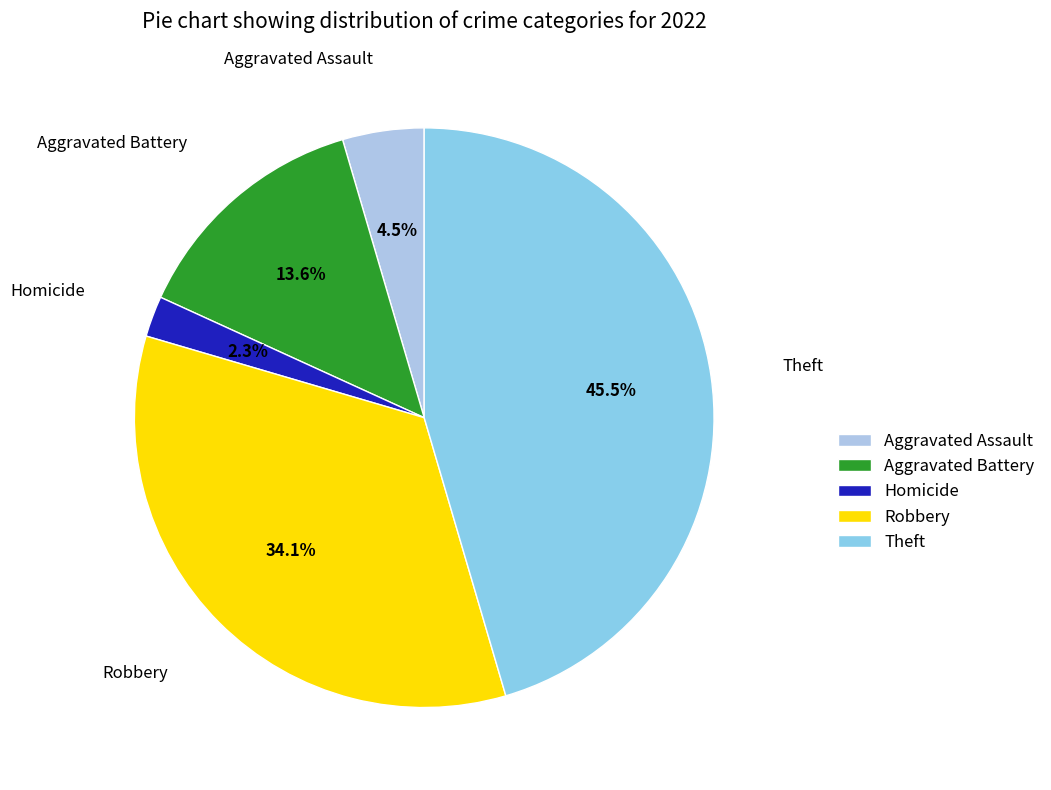

Is there a majority slice in this chart?

No